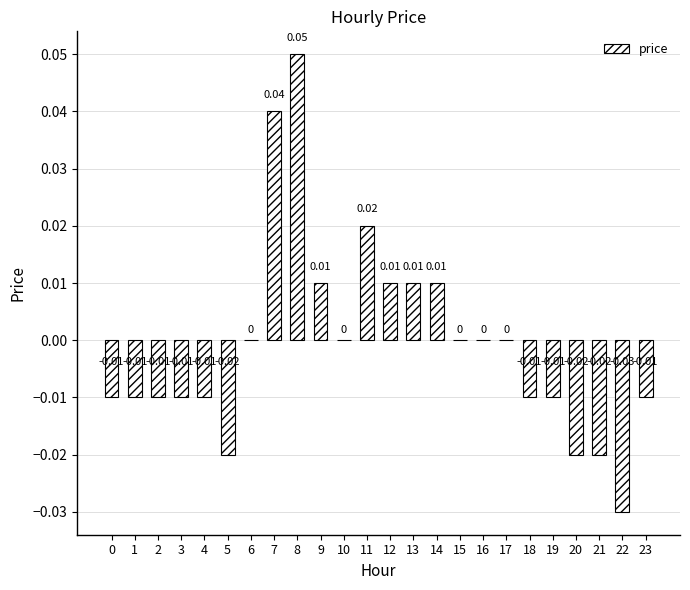

Which has a higher value, 9 or 2?

9